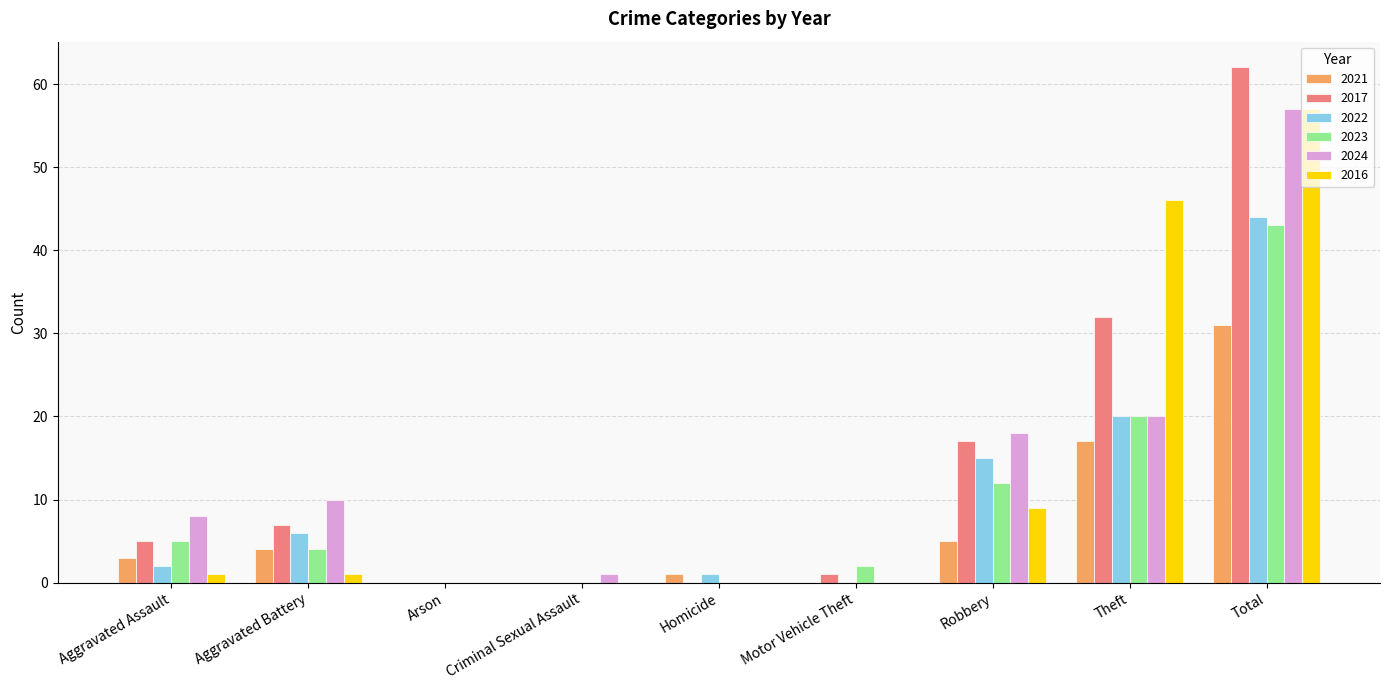

What is the sum of all 2022 values?

88